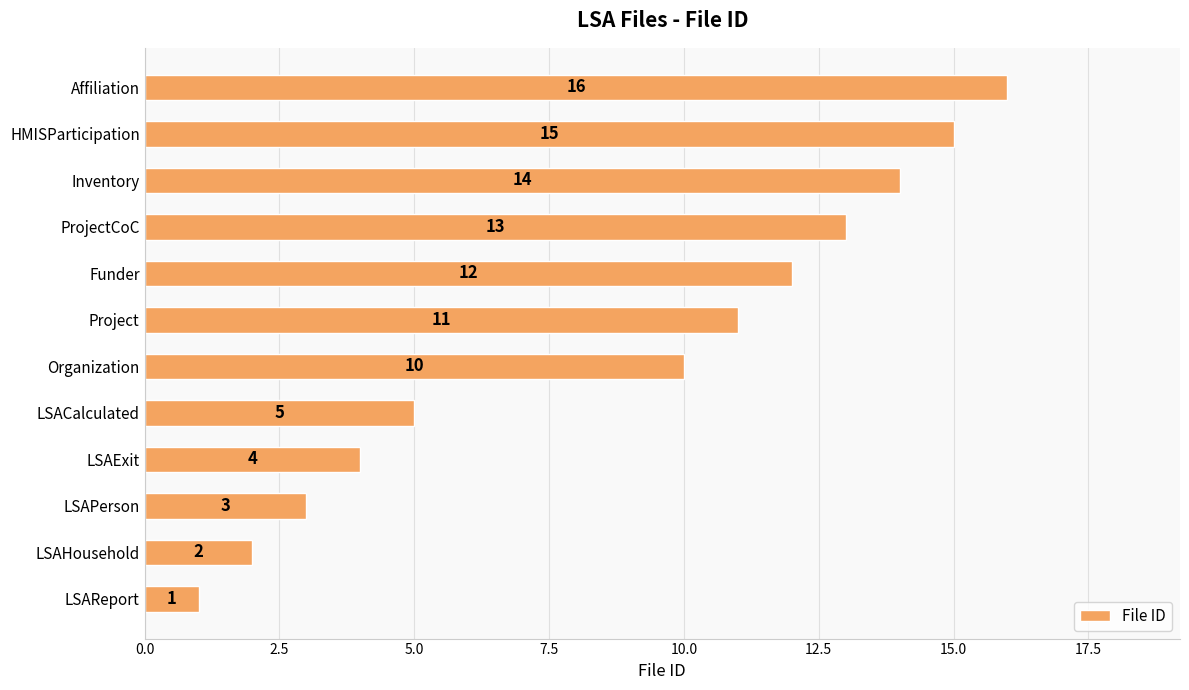

Count the number of data series in this chart.

1